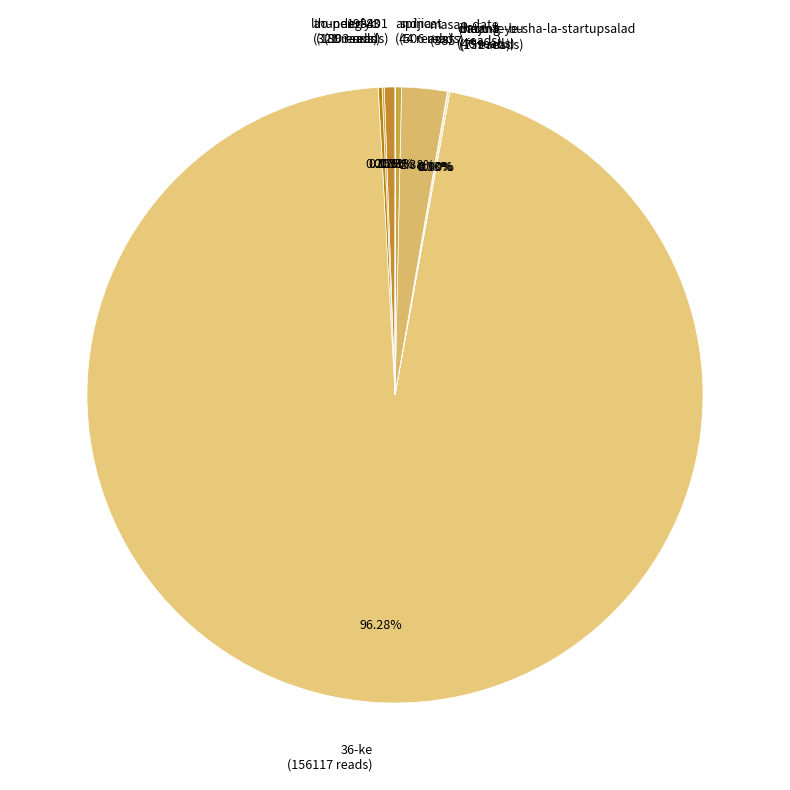

To the nearest percent, what is the difference between the largest and smallest slice percentages?

96%